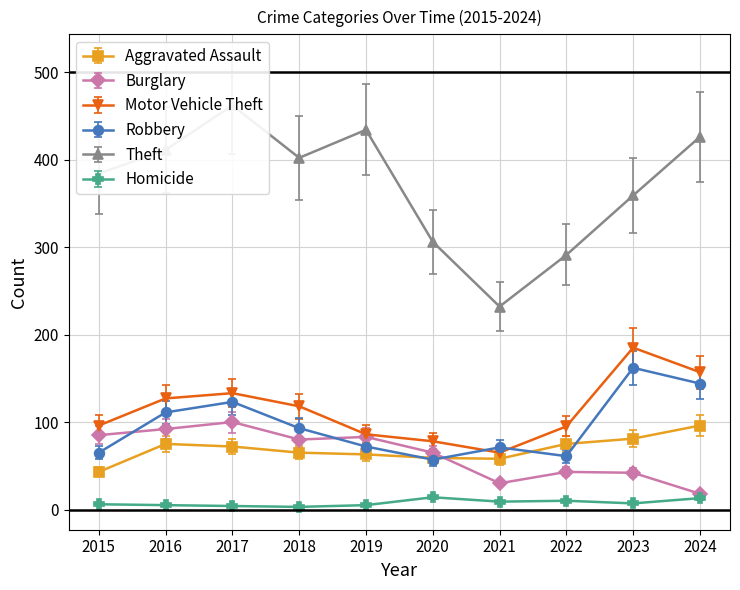

Is the value of Motor Vehicle Theft at 2016 greater than the value of Homicide at 2016?

Yes